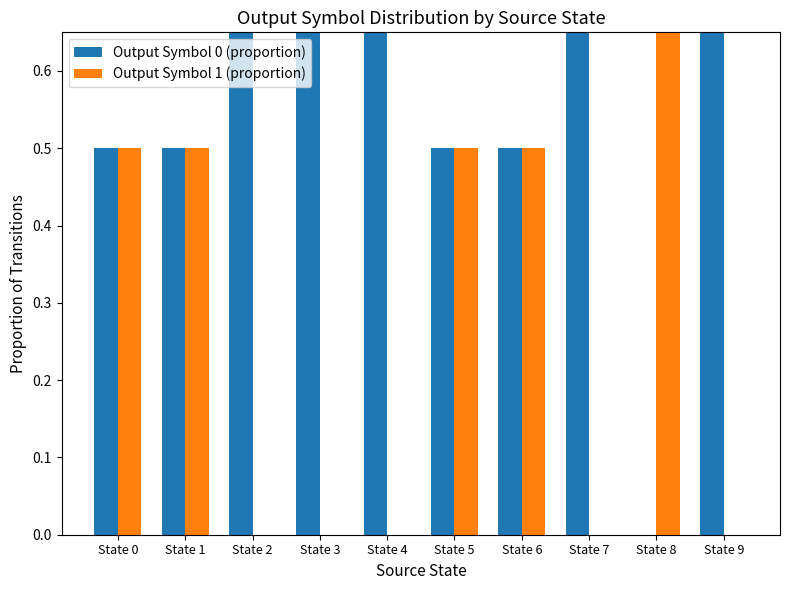

Reading right to left, what are all the values shown in this chart?

Output Symbol 0 (proportion): 1.0	0.0	1.0	0.5	0.5	1.0	1.0	1.0	0.5	0.5
Output Symbol 1 (proportion): 0.0	1.0	0.0	0.5	0.5	0.0	0.0	0.0	0.5	0.5